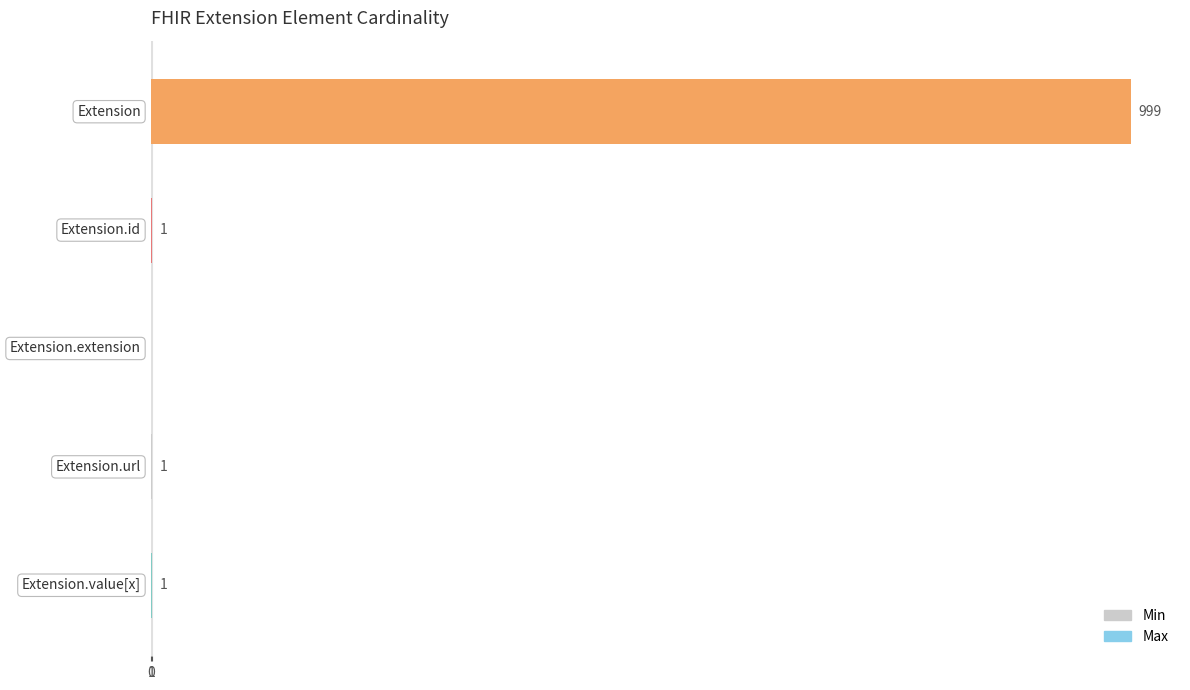

What are all the series names shown in the legend?

Max, Min